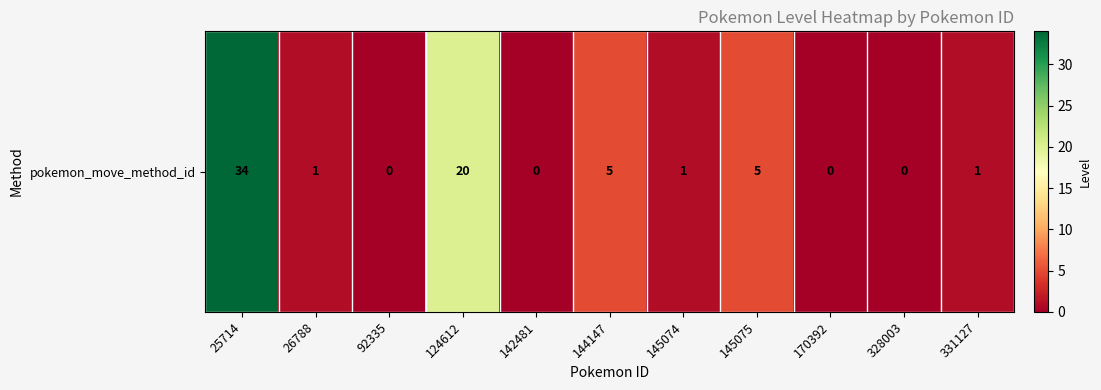

What is the sum of all values?

67